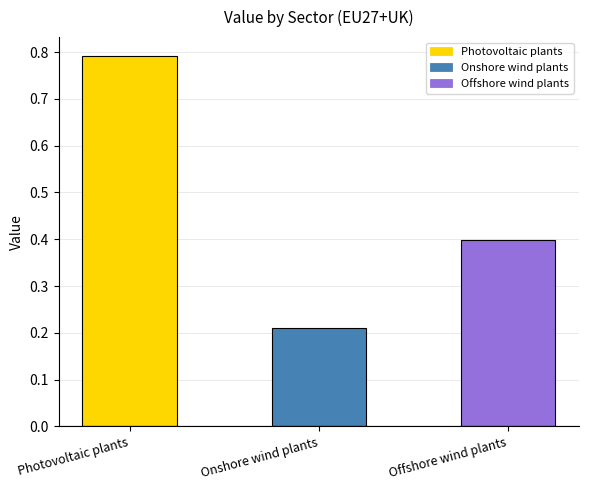

Reading right to left, list all the values displayed in this chart.

Offshore wind plants=0.4	Onshore wind plants=0.2	Photovoltaic plants=0.8